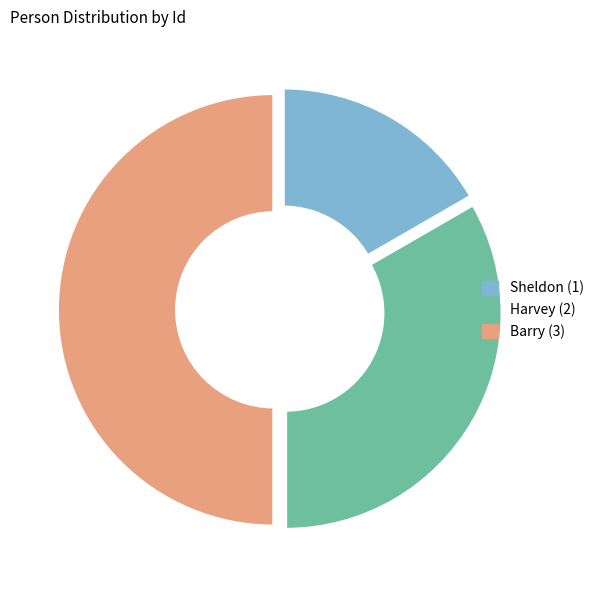

Rank the categories by value from lowest to highest.

Sheldon, Harvey, Barry